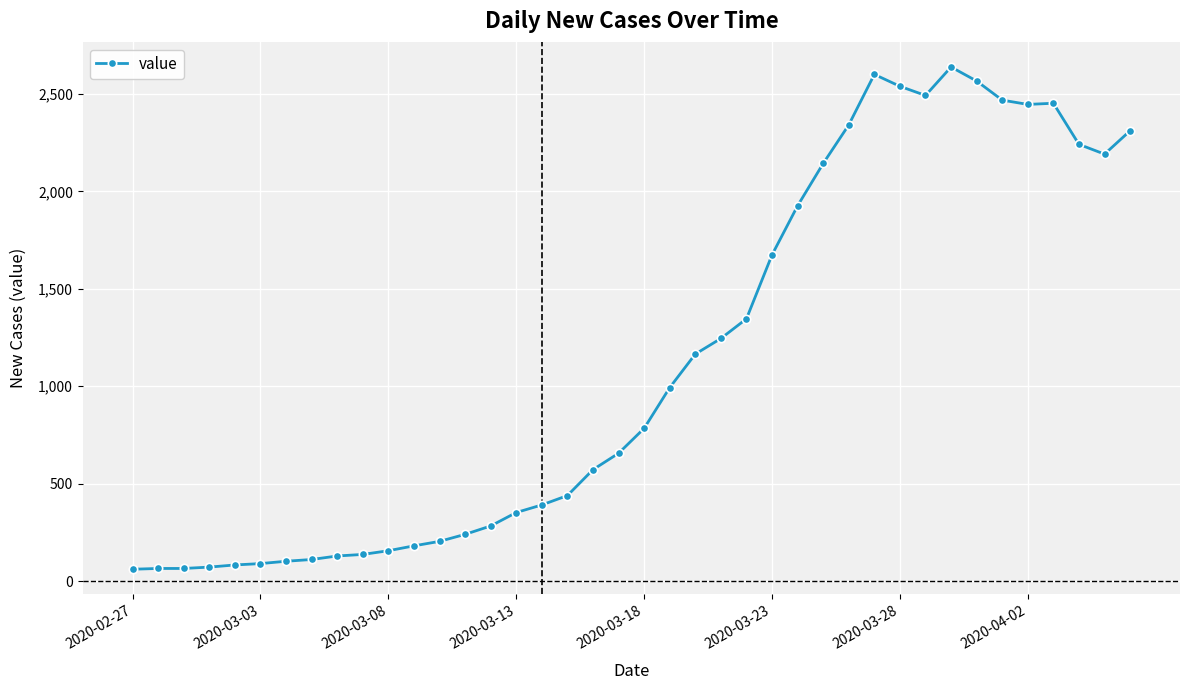

True or false: the data has more than 0 interior local peaks.

True